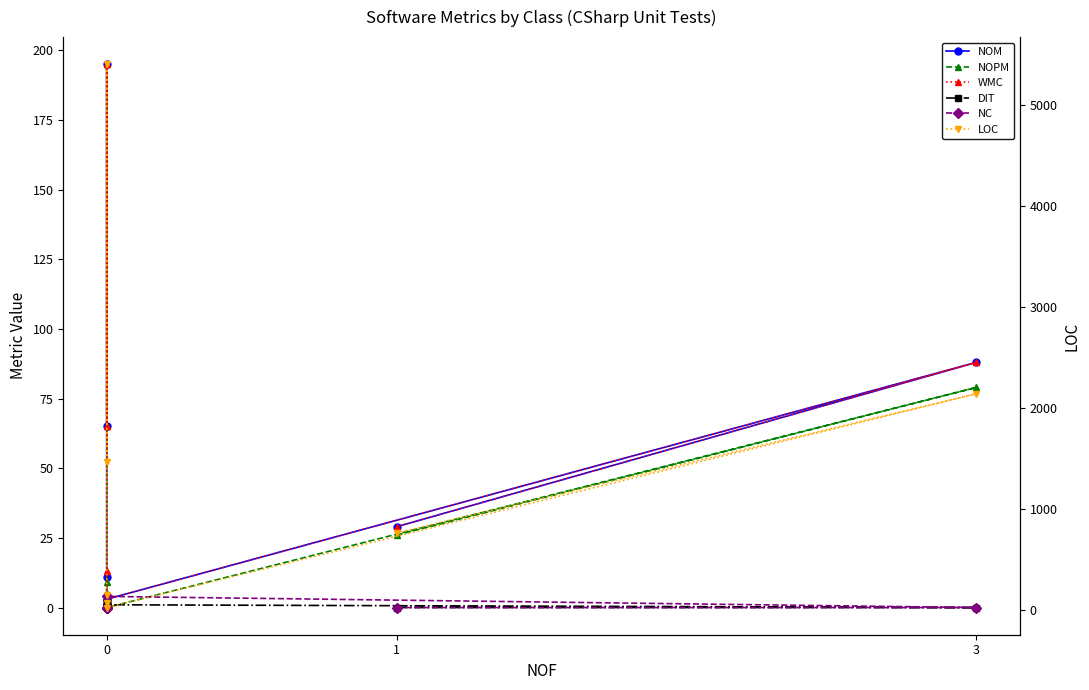

Does the chart display data point markers on the line(s)?

Yes